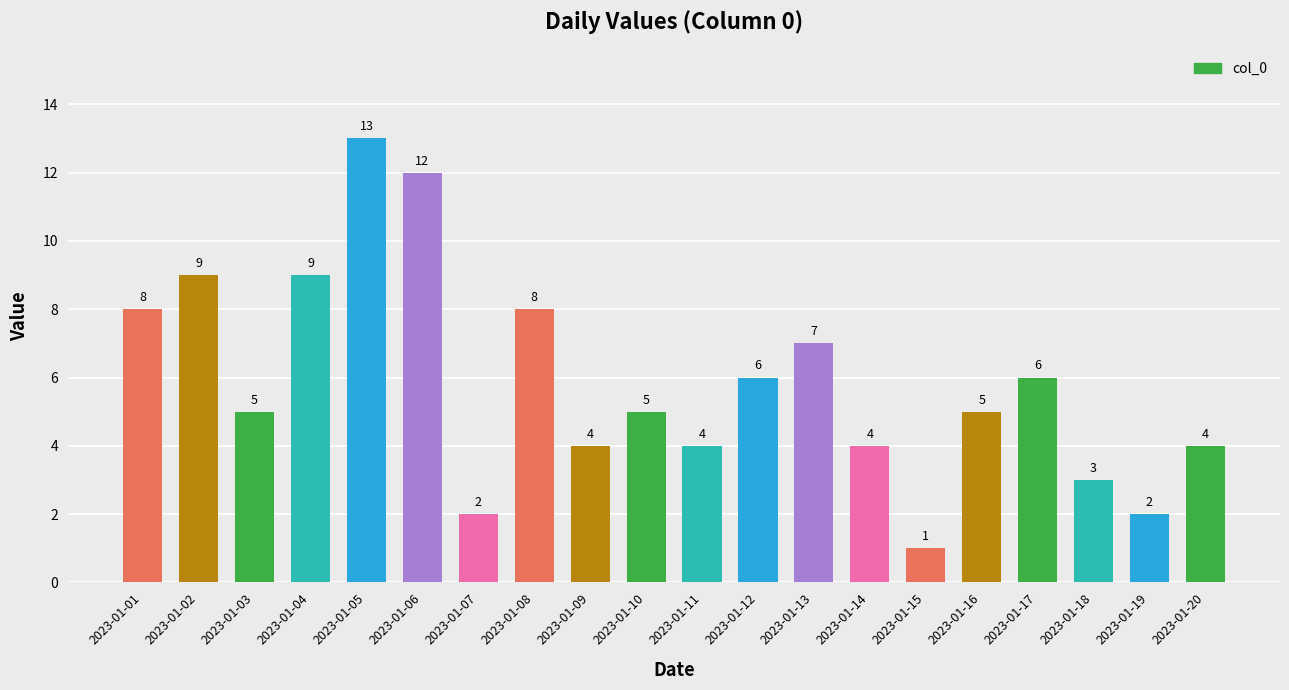

Which has a higher value, 2023-01-07 or 2023-01-05?

2023-01-05